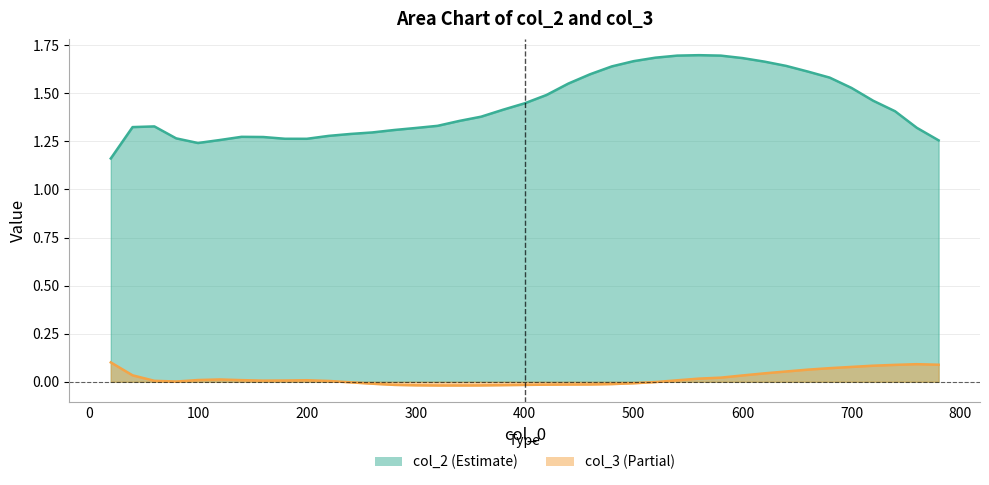

Reading left to right, extract all data points from this chart.

col_2: 20=1.2	40=1.3	60=1.3	80=1.3	100=1.2	120=1.3	140=1.3	160=1.3	180=1.3	200=1.3	220=1.3	240=1.3	260=1.3	280=1.3	300=1.3	320=1.3	340=1.4	360=1.4	380=1.4	400=1.4	420=1.5	440=1.6	460=1.6	480=1.6	500=1.7	520=1.7	540=1.7	560=1.7	580=1.7	600=1.7	620=1.7	640=1.6	660=1.6	680=1.6	700=1.5	720=1.5	740=1.4	760=1.3	780=1.3
col_3: 20=0.1	40=0.0	60=0.0	80=0.0	100=0.0	120=0.0	140=0.0	160=0.0	180=0.0	200=0.0	220=0.0	240=-0.0	260=-0.0	280=-0.0	300=-0.0	320=-0.0	340=-0.0	360=-0.0	380=-0.0	400=-0.0	420=-0.0	440=-0.0	460=-0.0	480=-0.0	500=-0.0	520=-0.0	540=0.0	560=0.0	580=0.0	600=0.0	620=0.0	640=0.1	660=0.1	680=0.1	700=0.1	720=0.1	740=0.1	760=0.1	780=0.1